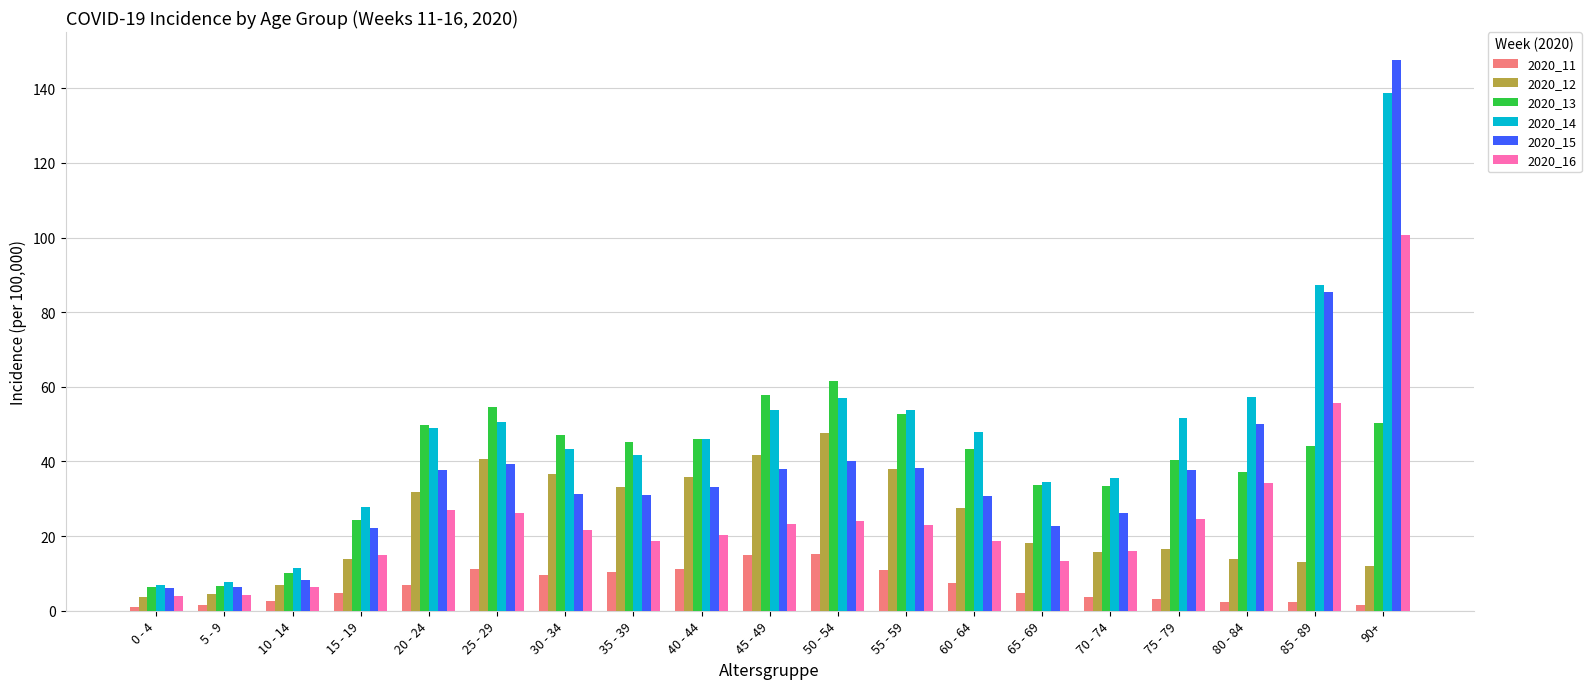

Which series has the largest total across all categories?

2020_14